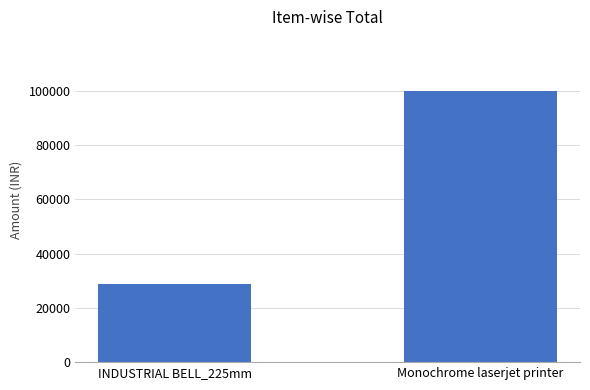

What position from the right is Monochrome laserjet printer?

1